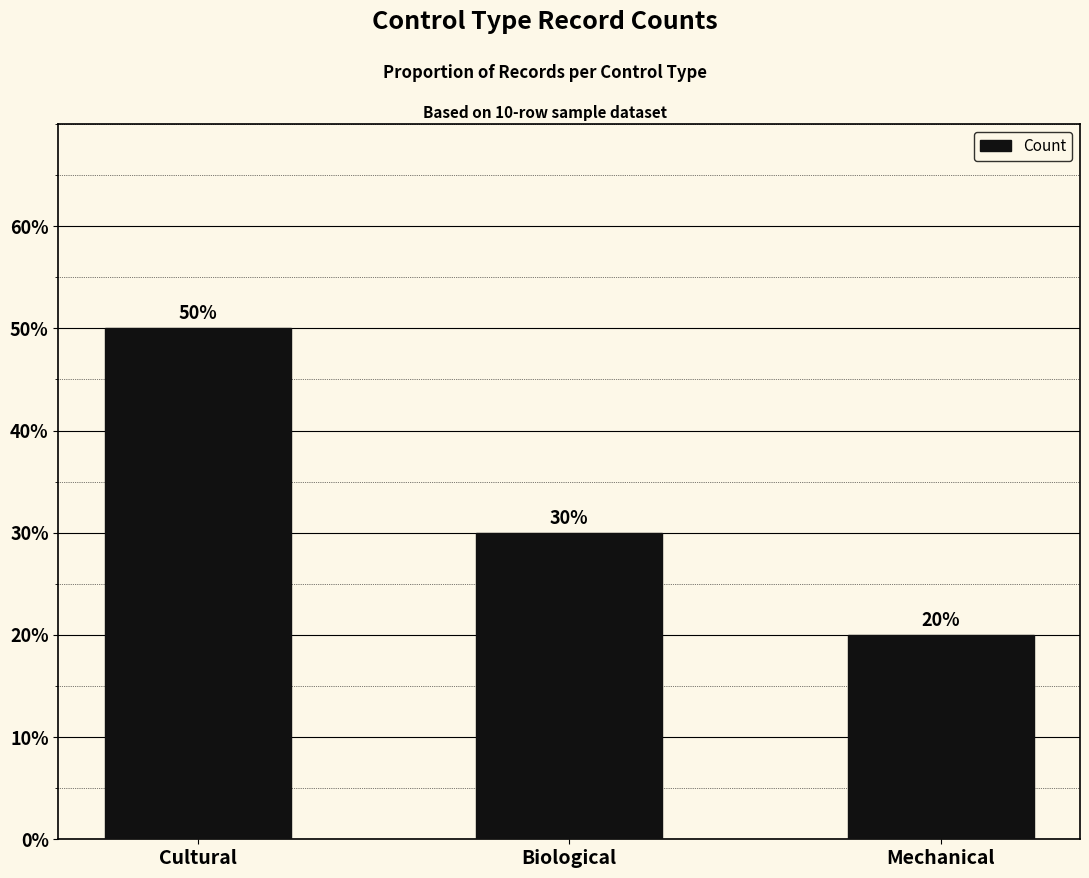

How many bars are there in total?

3